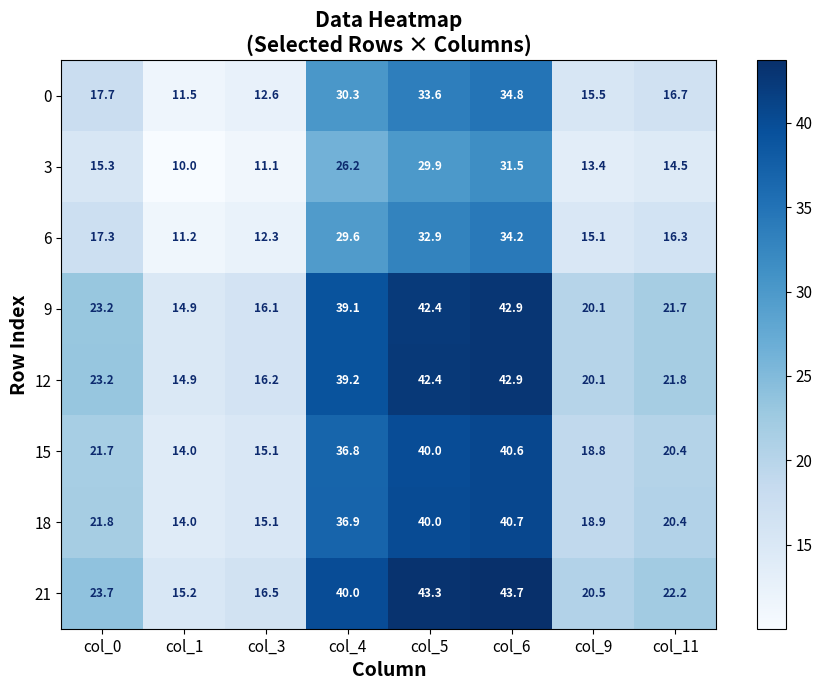

List the labels in order of 0 value, smallest first.

col_1, col_3, col_9, col_11, col_0, col_4, col_5, col_6